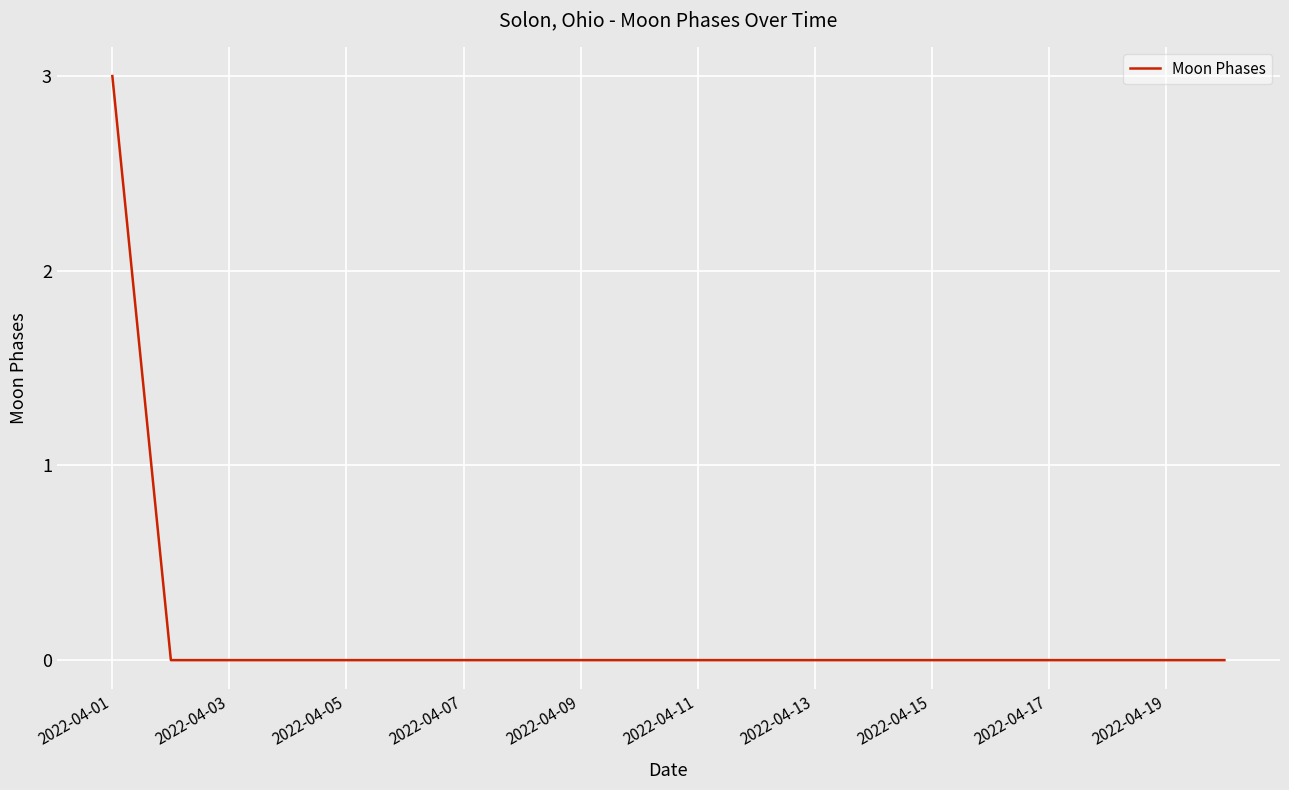

What is the difference between the maximum and minimum values?

3